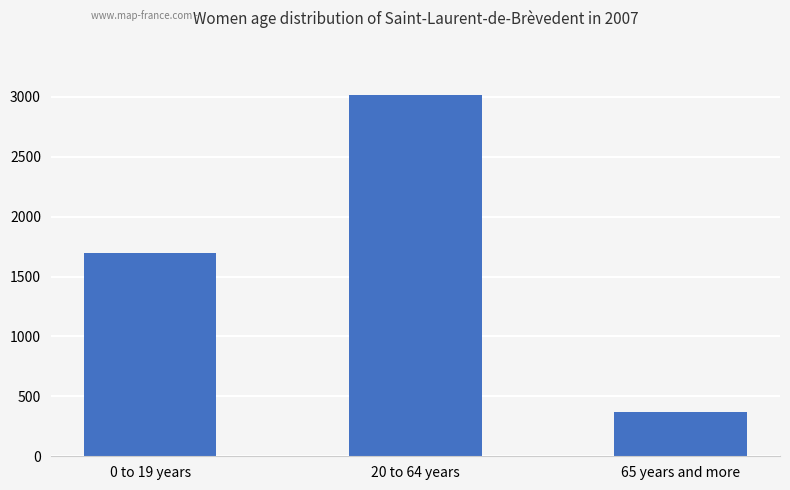

Which has a higher value, 20 to 64 years or 0 to 19 years?

20 to 64 years